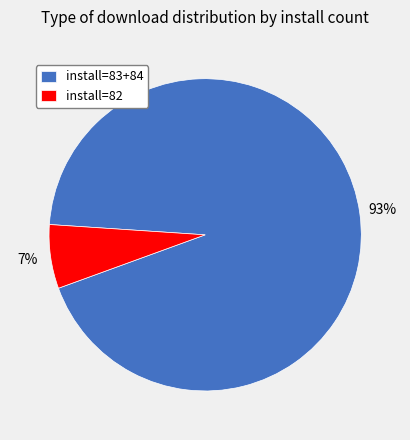

Which has a higher value, install=83+84 or install=82?

install=83+84